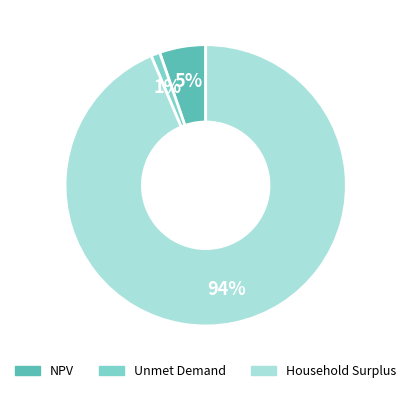

Combined, do Household Surplus and Unmet Demand account for over 50%?

Yes